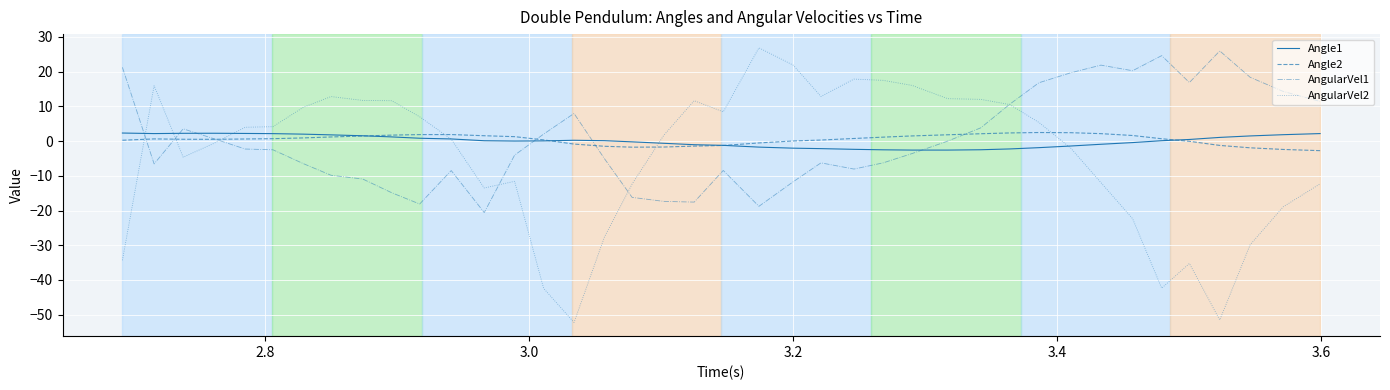

What is the lowest value of the AngularVel1 series?

-20.6